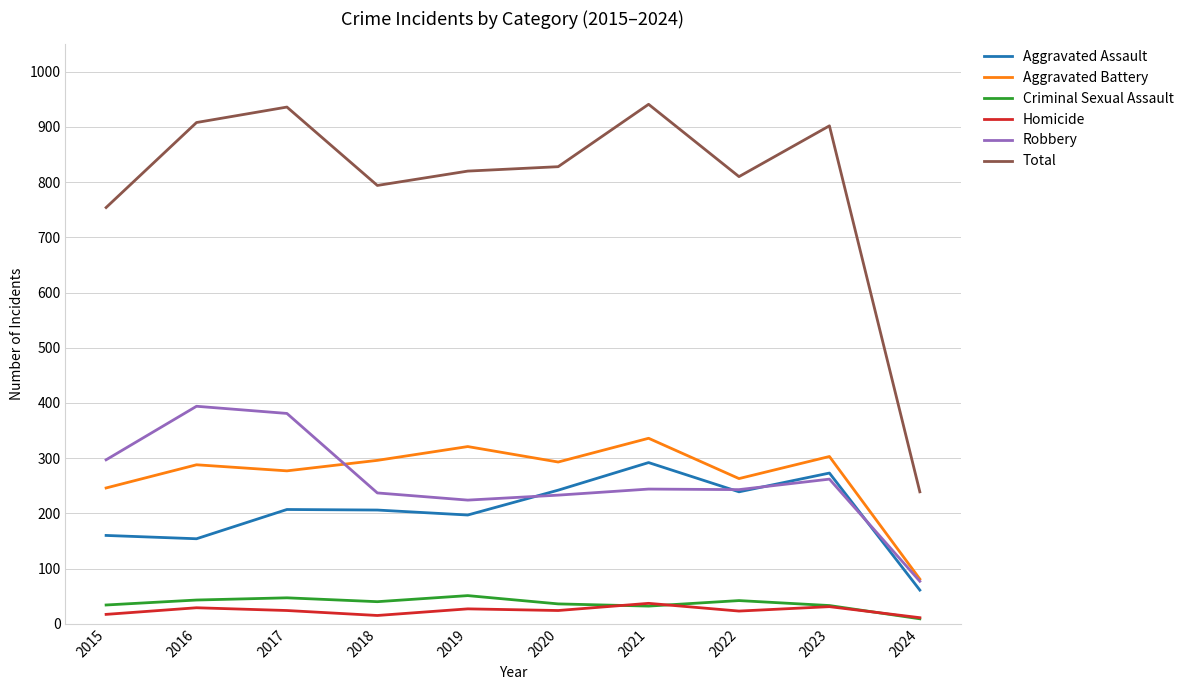

Where is Total nearest to the value 590?

2015